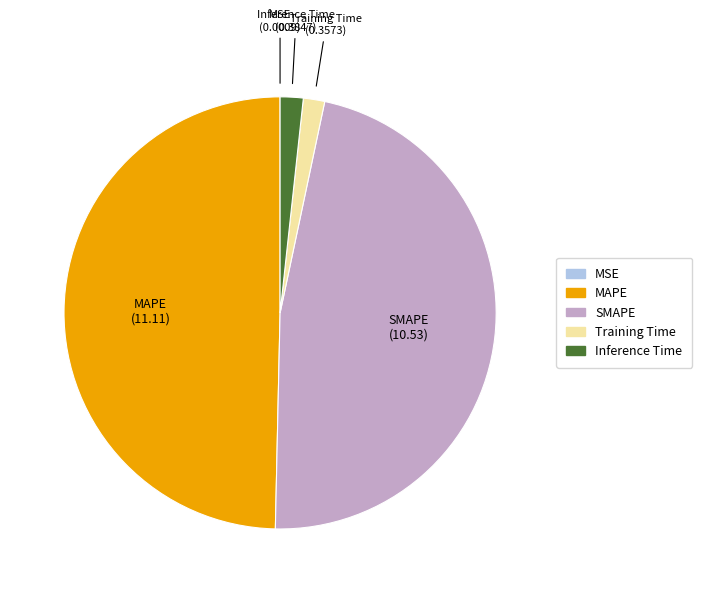

Which has a higher value, MAPE or Training Time?

MAPE